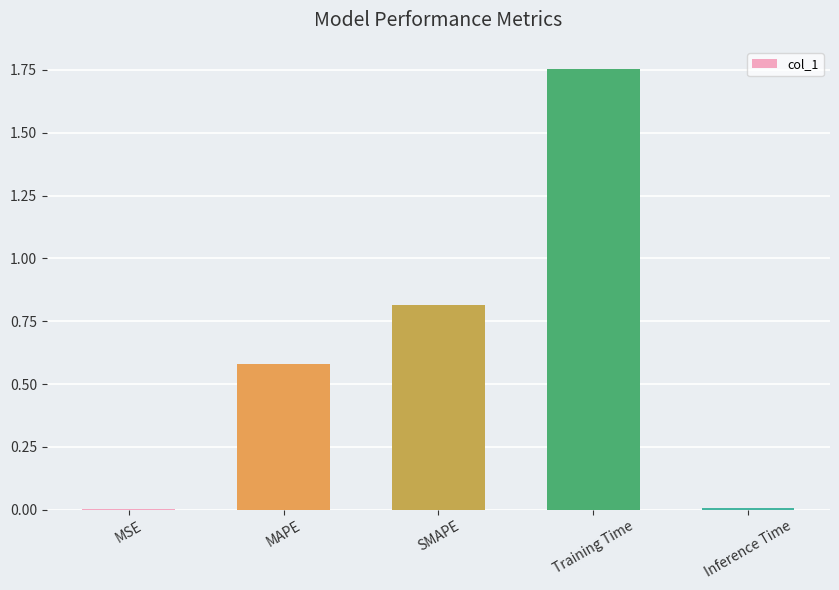

Which has a higher value, SMAPE or MAPE?

SMAPE